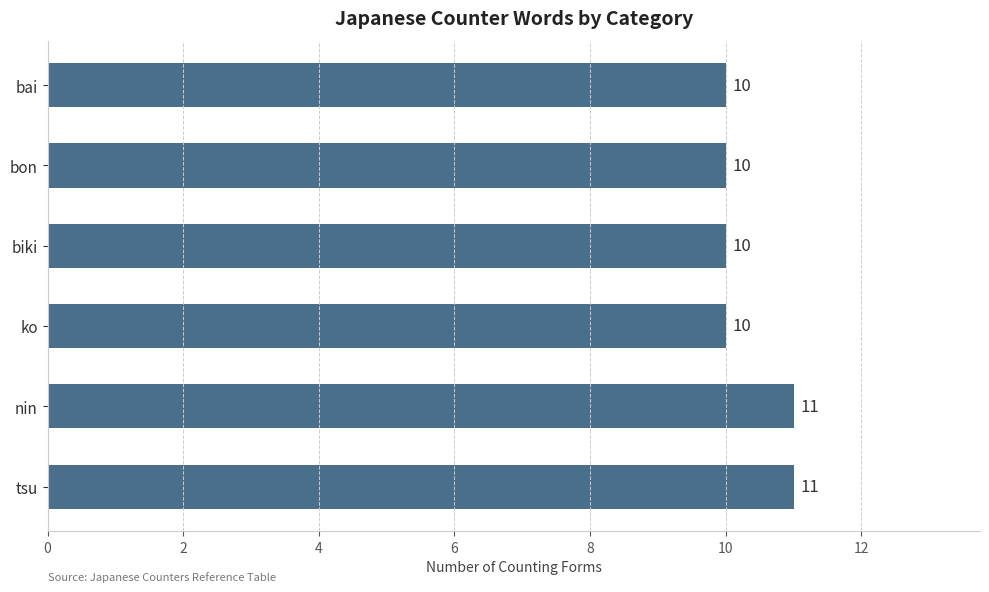

Does the chart contain any negative values?

No